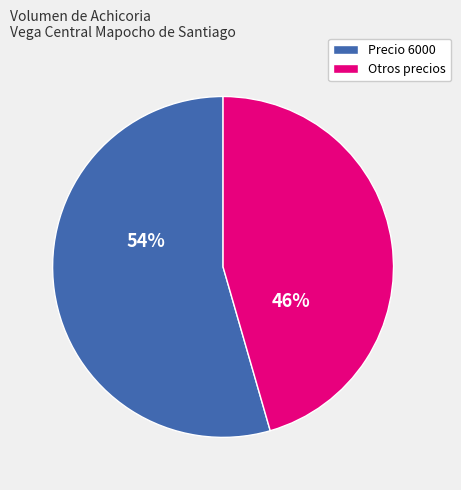

To the nearest percent, what is the average slice percentage?

50%